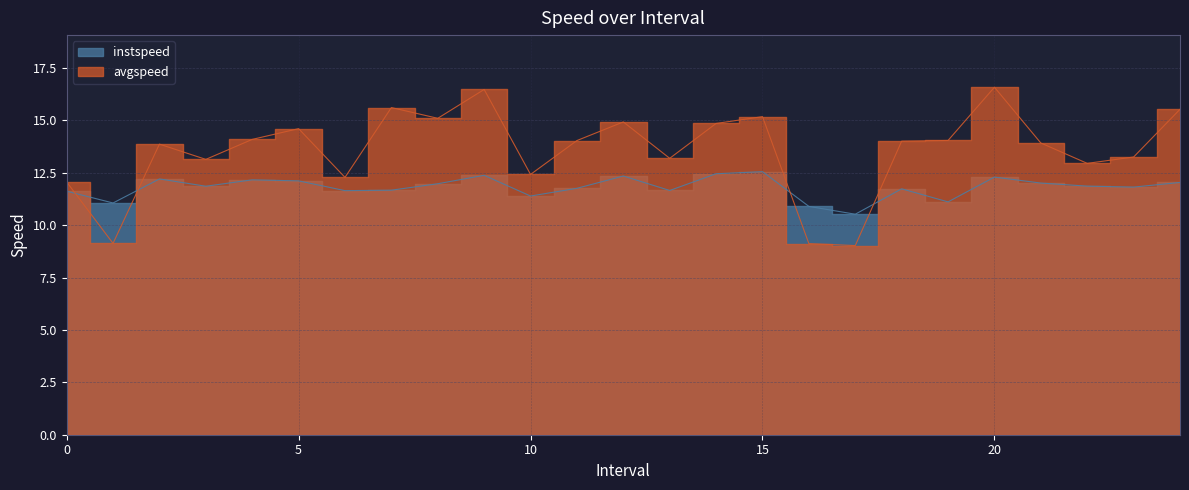

What are all the series names shown in the legend?

instspeed, avgspeed